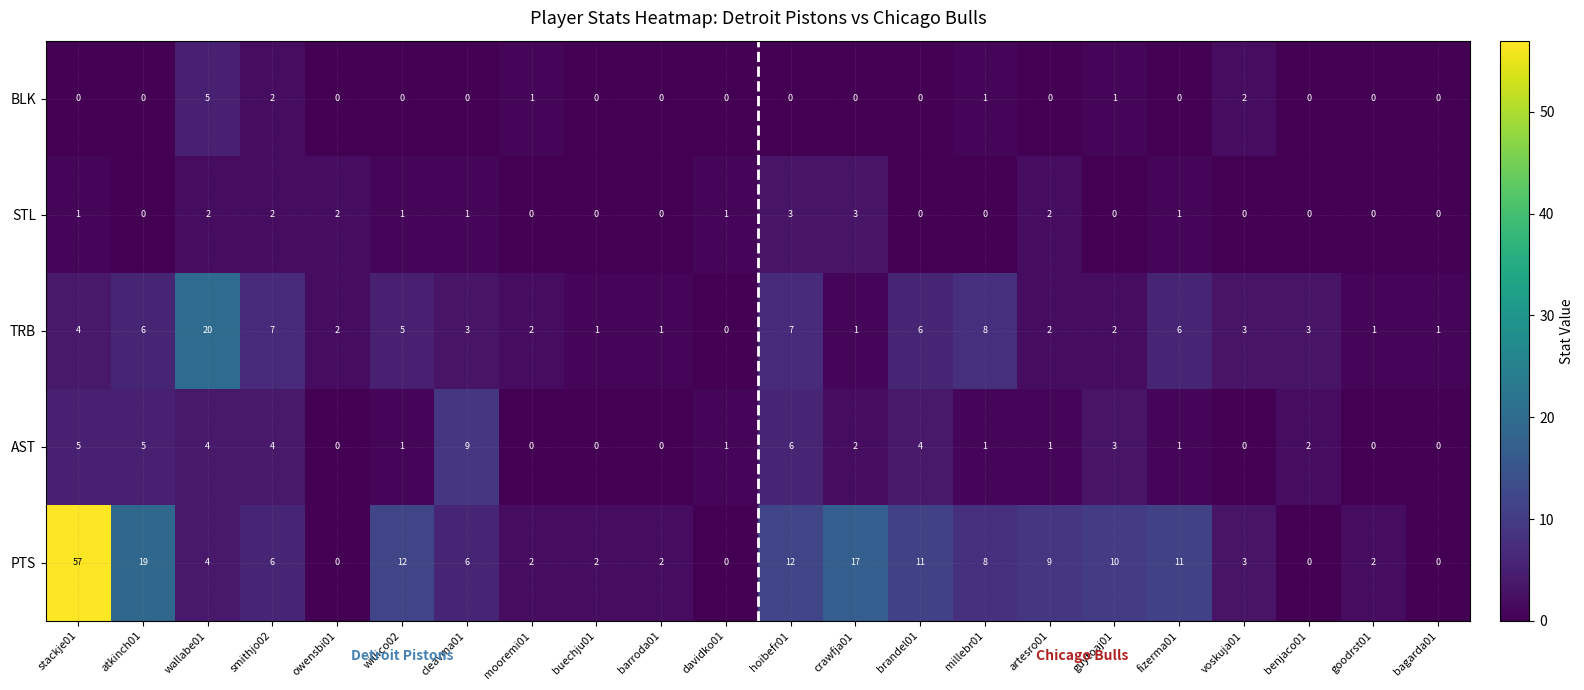

Which series has the largest total across all categories?

PTS